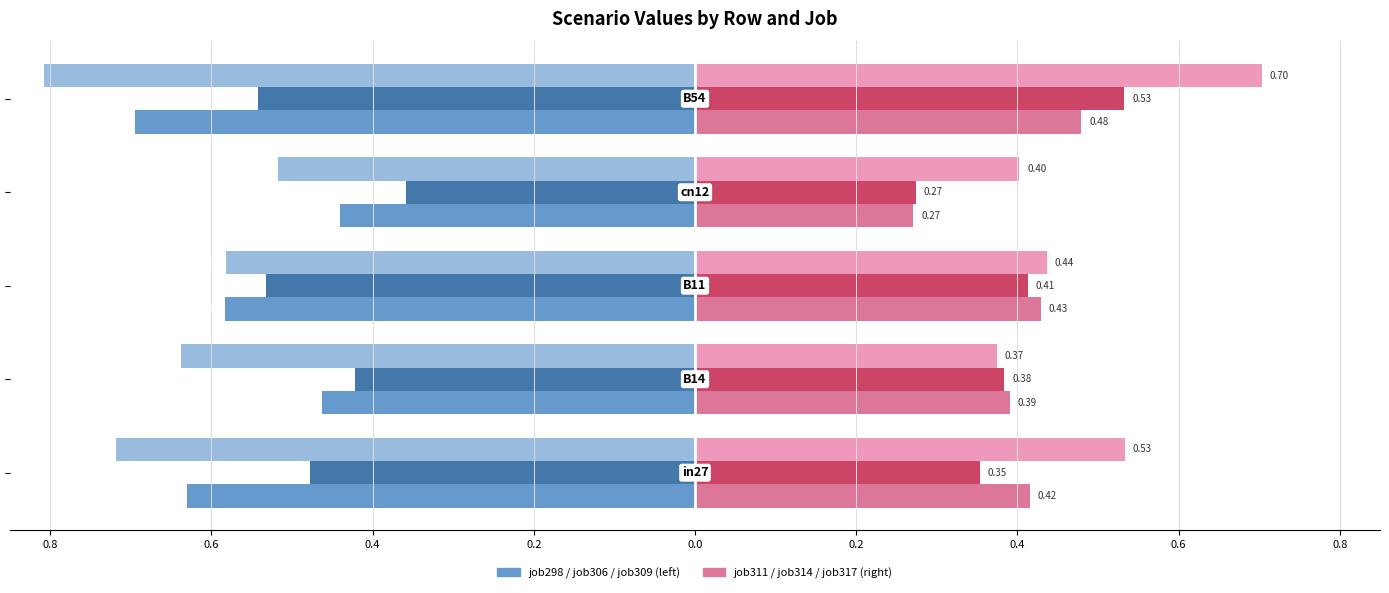

How many bars are there in each group?

6